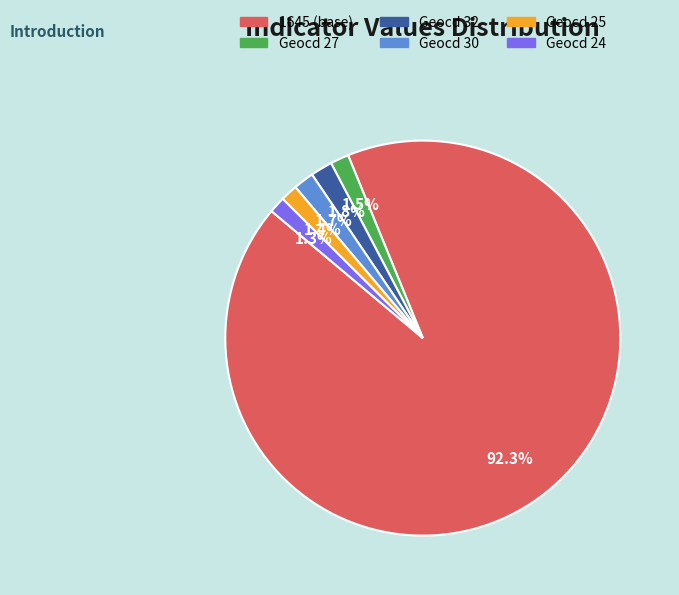

Is there any slice that represents more than half of the pie?

Yes